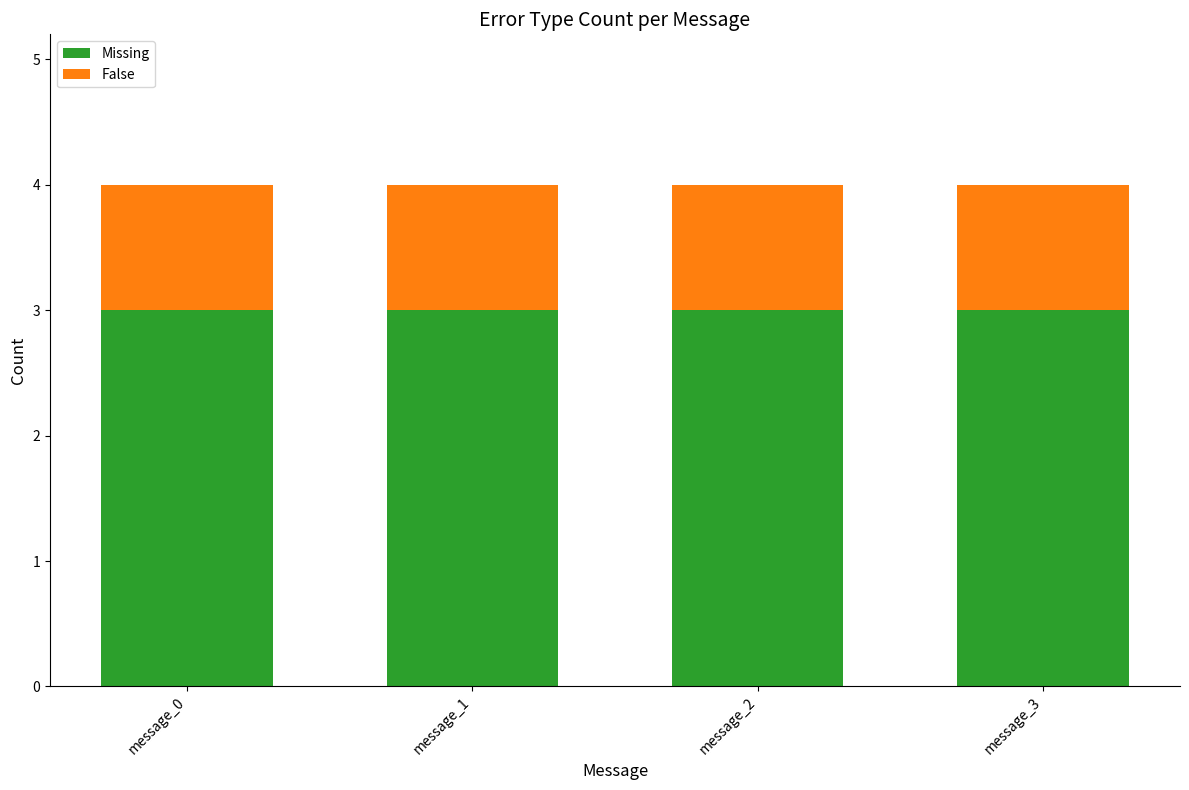

What is the maximum value for Missing?

3